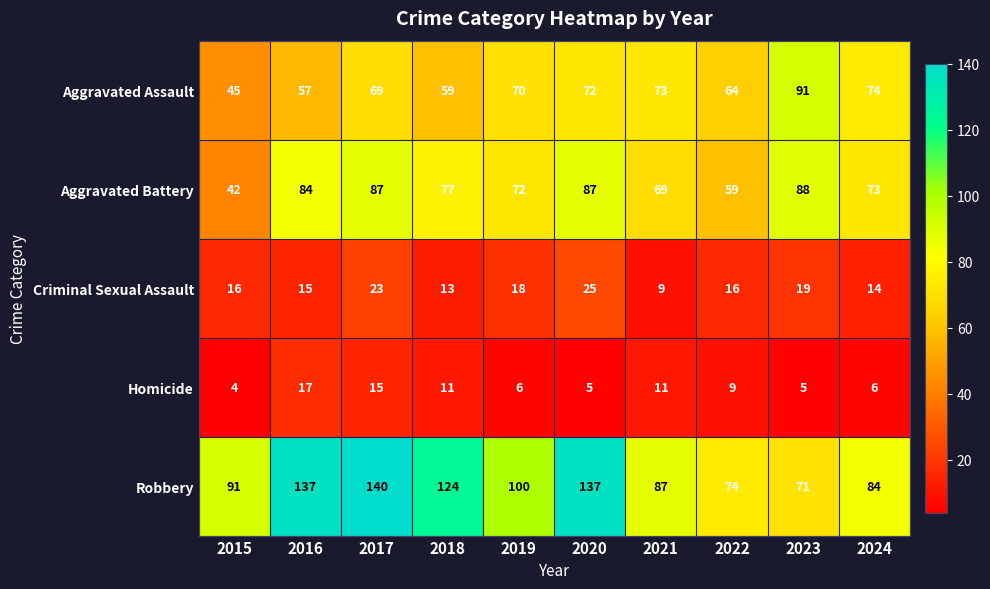

List the series in order of their peak value, highest first.

Robbery, Aggravated Assault, Aggravated Battery, Criminal Sexual Assault, Homicide